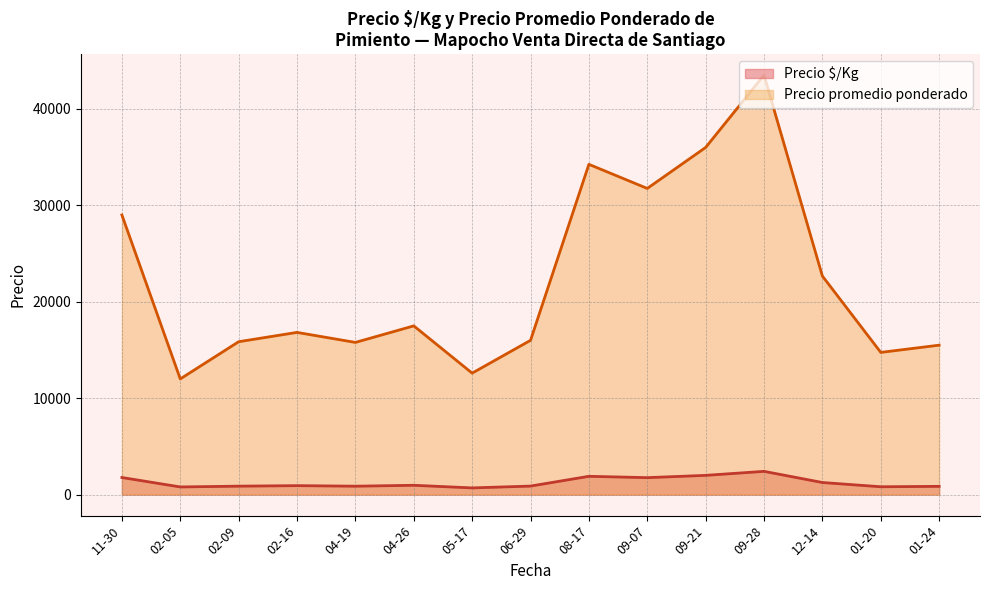

What are all the series names shown in the legend?

Precio $/Kg, Precio promedio ponderado